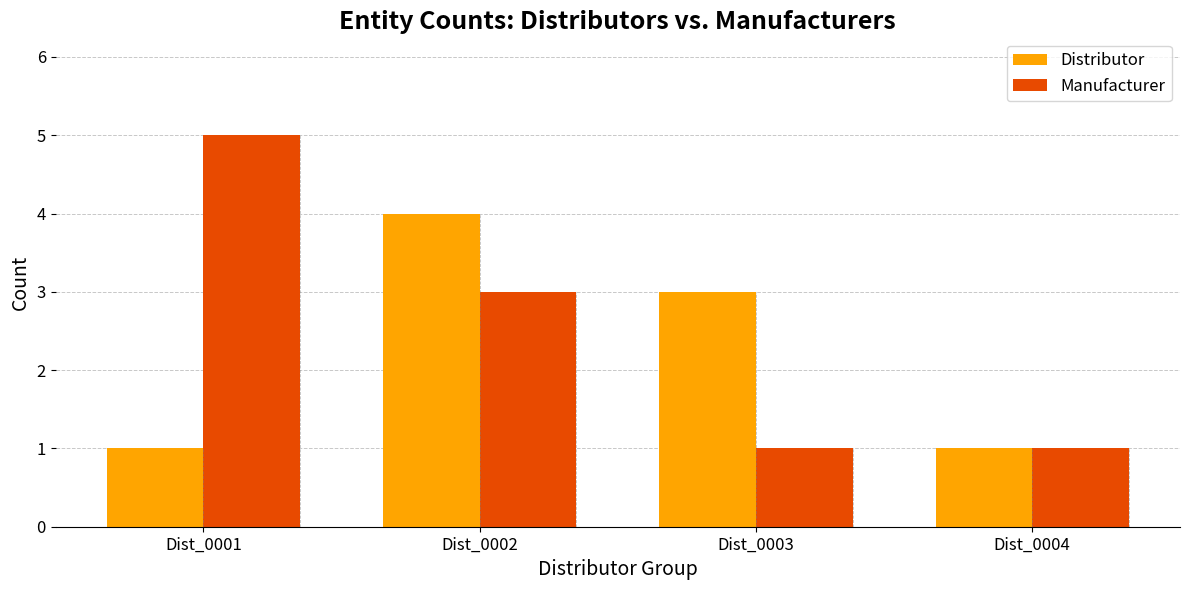

At which category is the sum across all series the highest?

Dist_0002